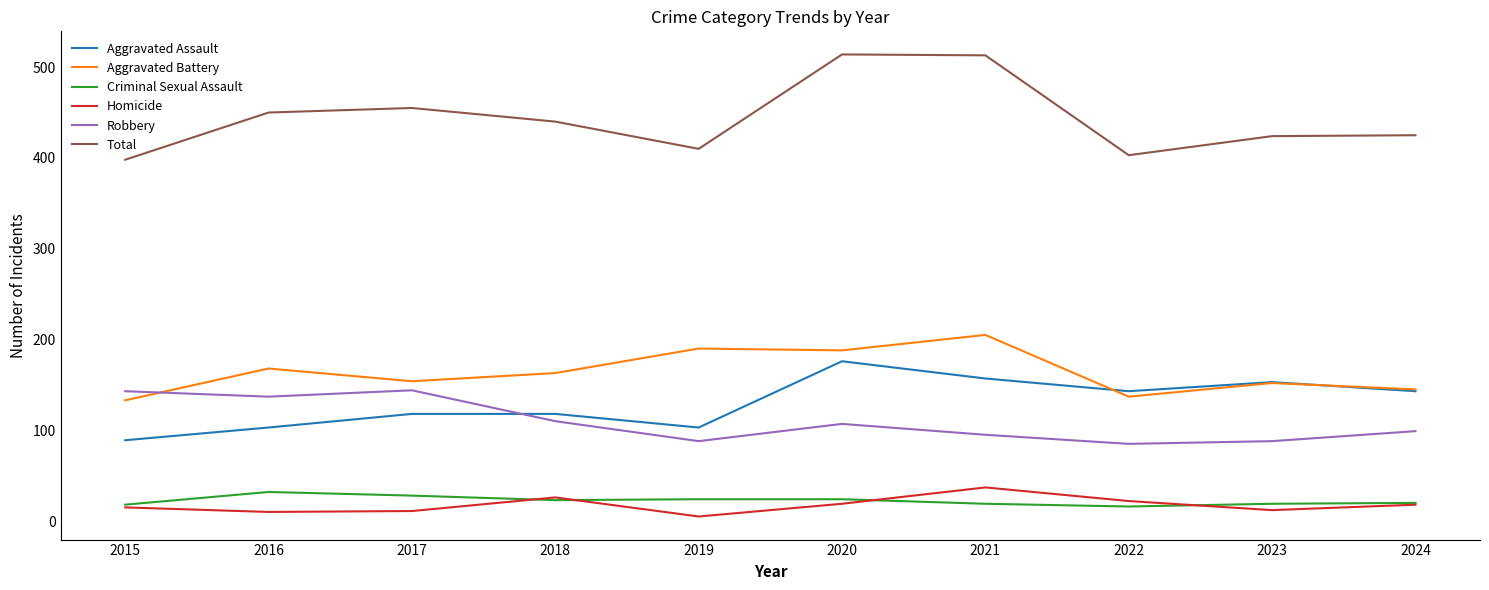

What is the maximum value for Total?

514